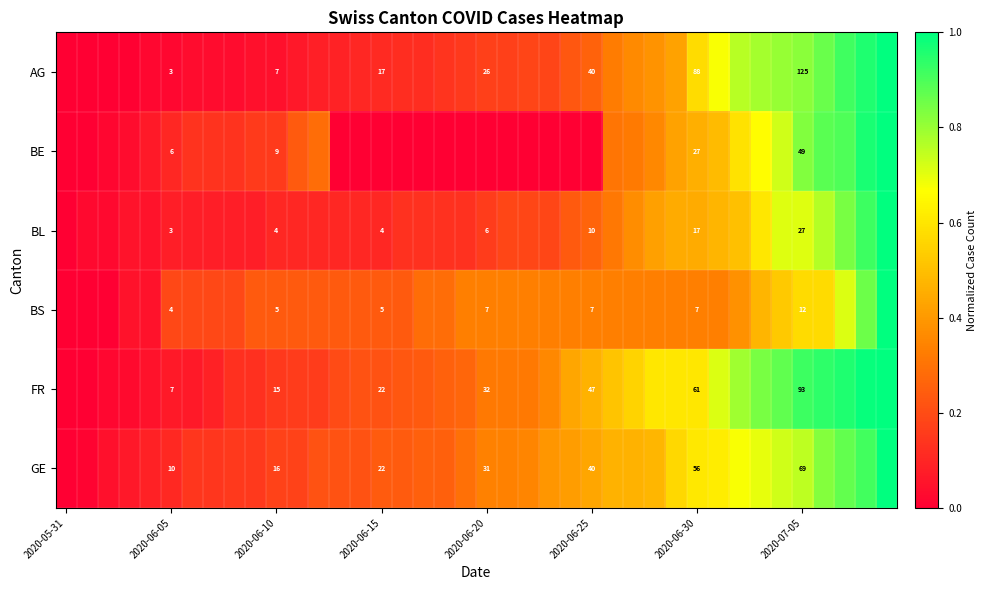

Which category has the lowest value across all series?

2020-05-31